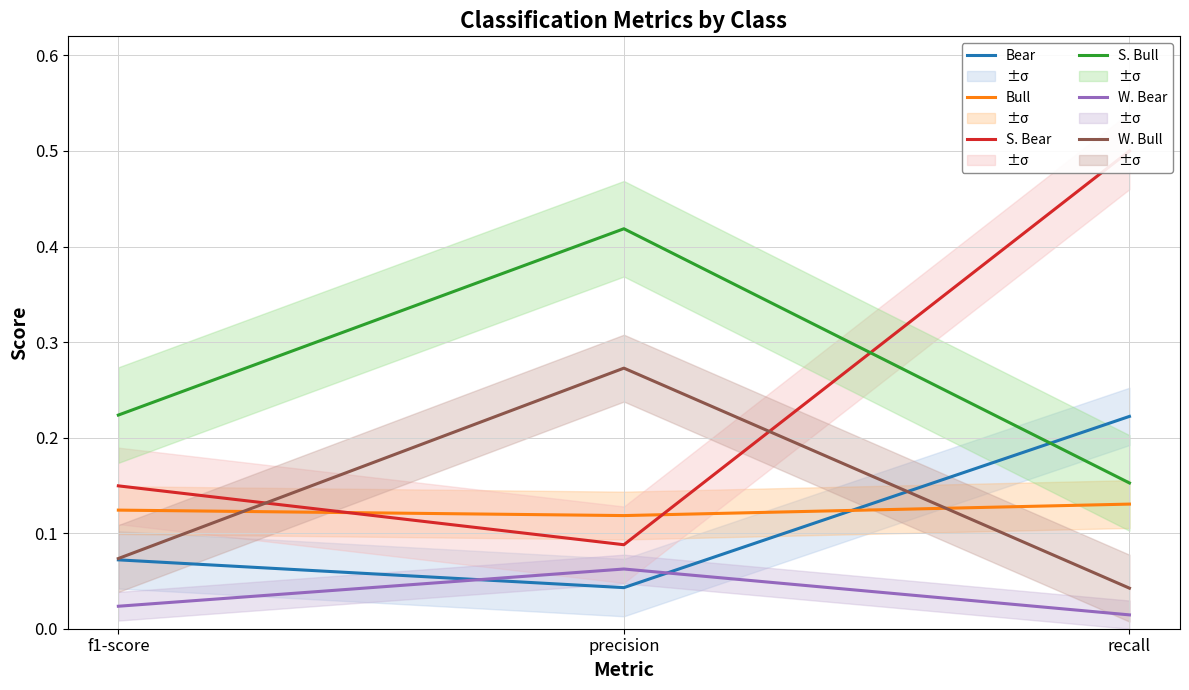

Reading left to right, extract all data points from this chart.

Bear: f1-score=0.1	precision=0.0	recall=0.2
Bull: f1-score=0.1	precision=0.1	recall=0.1
S. Bear: f1-score=0.1	precision=0.1	recall=0.5
S. Bull: f1-score=0.2	precision=0.4	recall=0.2
W. Bear: f1-score=0.0	precision=0.1	recall=0.0
W. Bull: f1-score=0.1	precision=0.3	recall=0.0